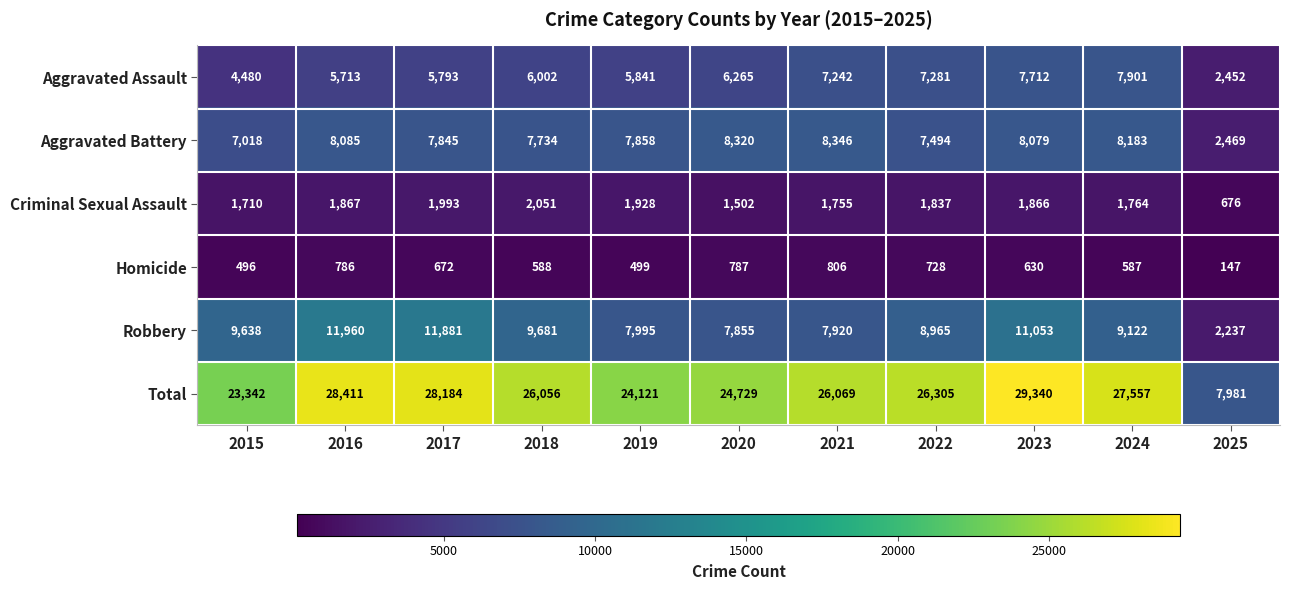

What is the difference between the Robbery values at 2020 and 2015?

1783